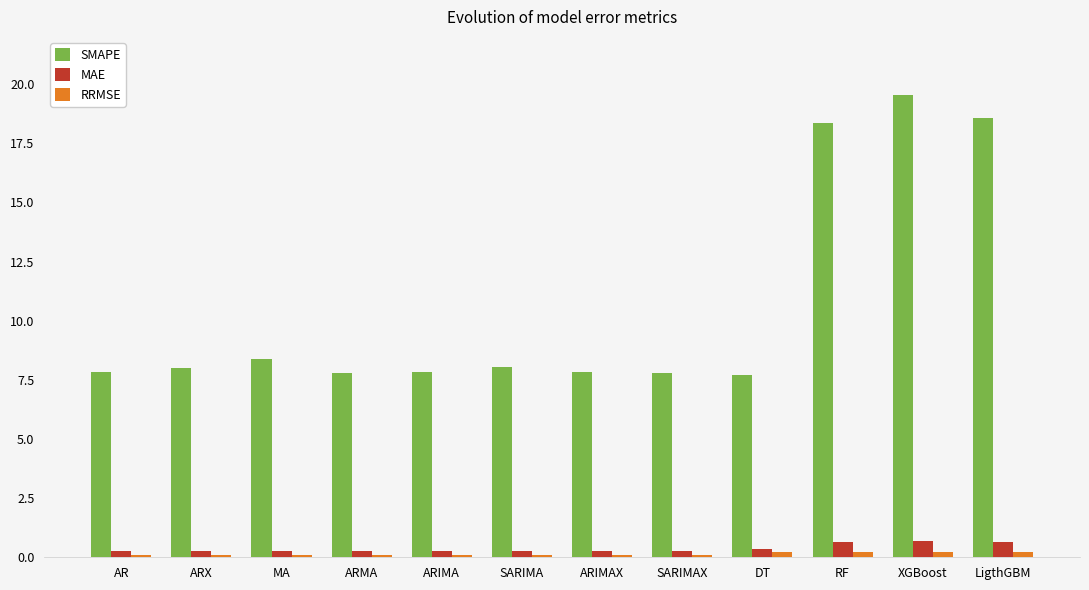

The value of SMAPE at RF is 9.2. True or false?

False